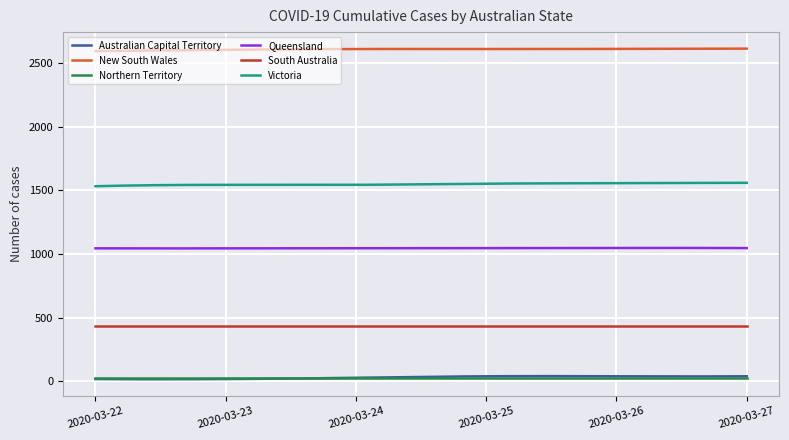

What is the sum of all Australian Capital Territory values?

9233.2